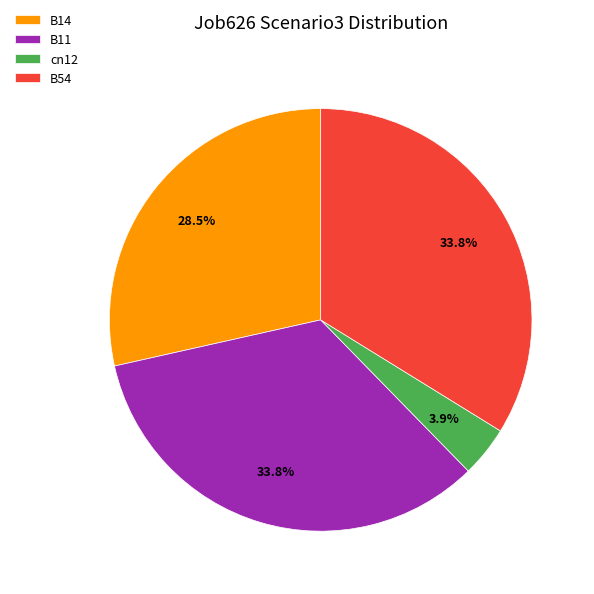

To the nearest percent, what is the difference between the cn12 and B14 slice percentages?

25%